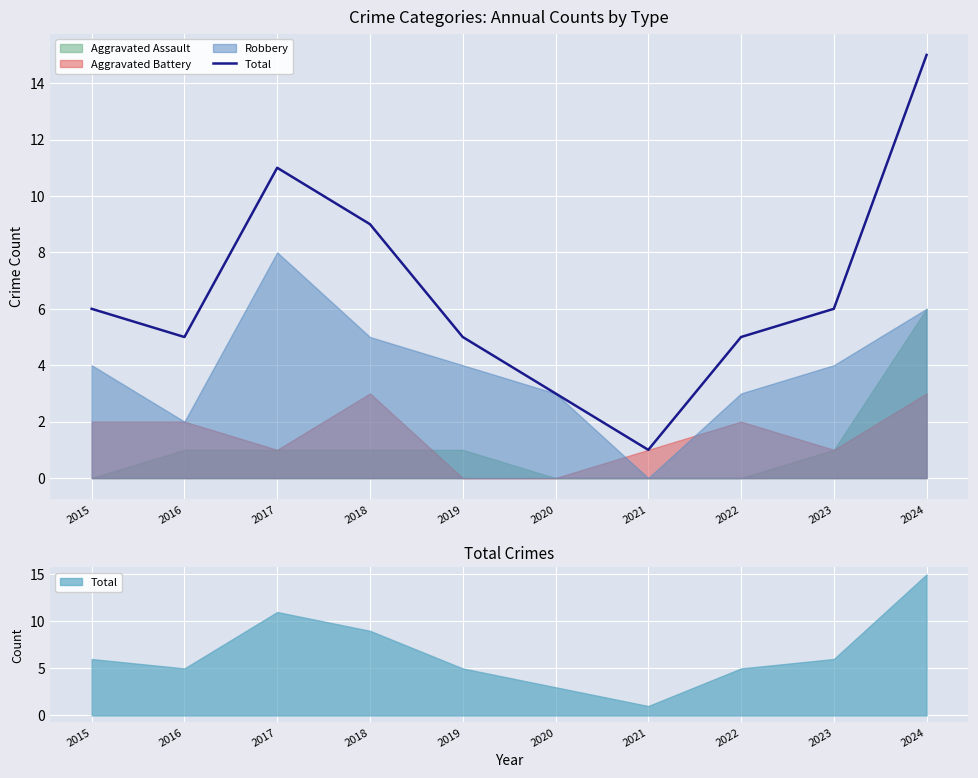

Rank the categories by value from highest to lowest.

2024, 2017, 2018, 2015, 2023, 2016, 2019, 2022, 2020, 2021